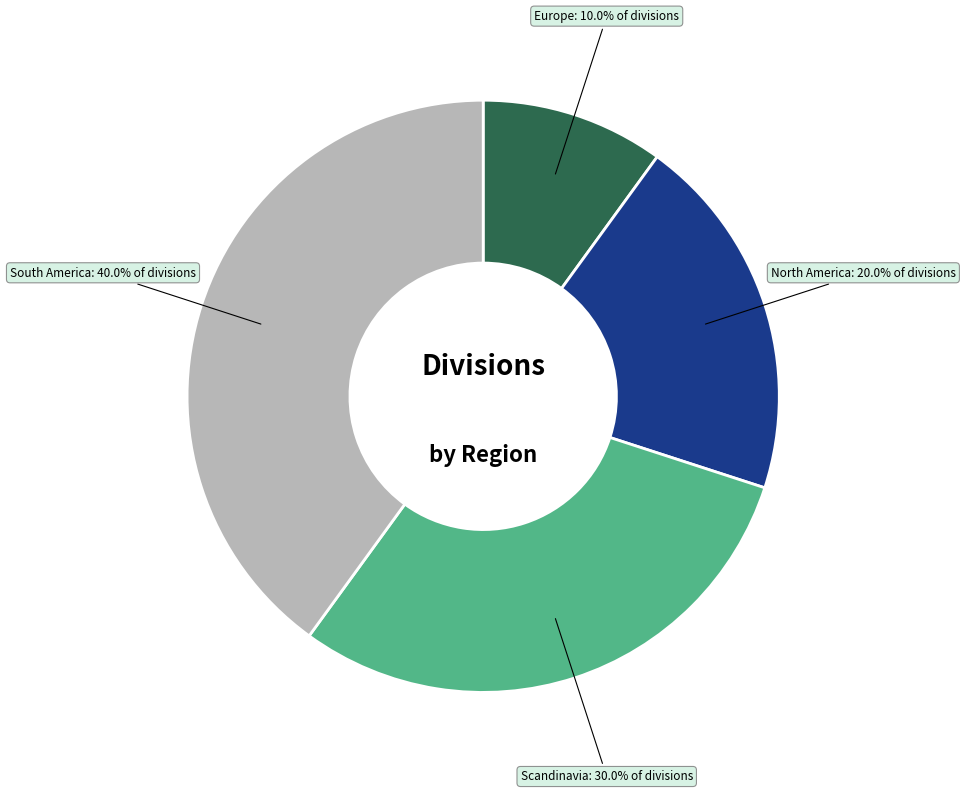

To the nearest percent, what is the difference between the largest and smallest slice percentages?

30%